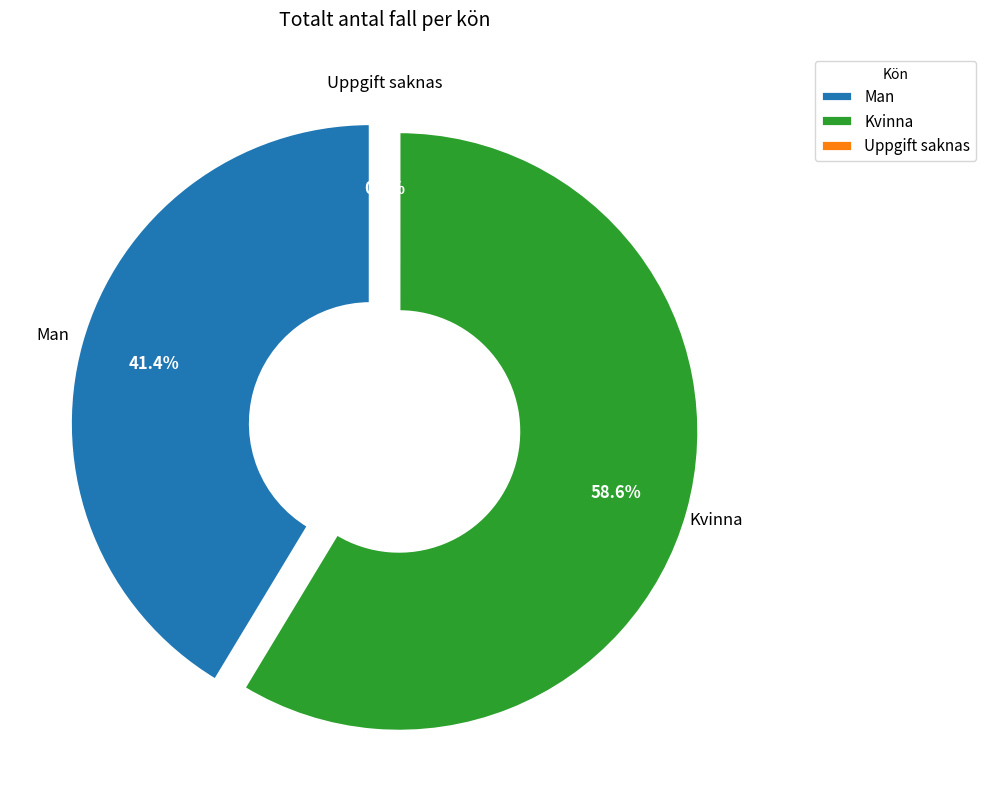

What percentage is the Kvinna slice, to the nearest percent?

59%